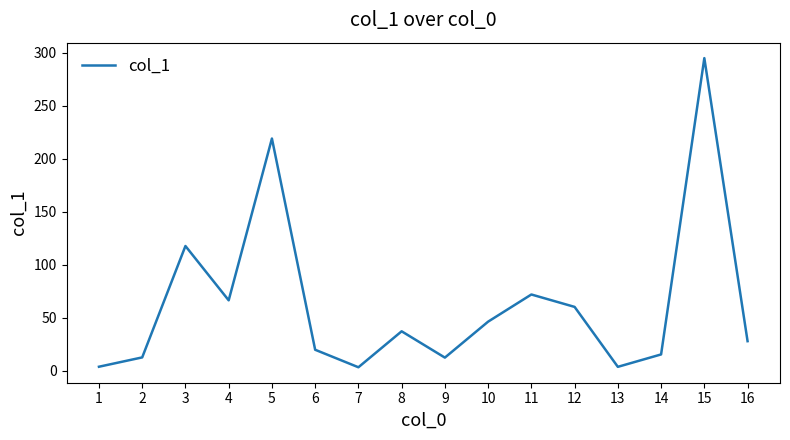

How many distinct data groups are displayed?

1